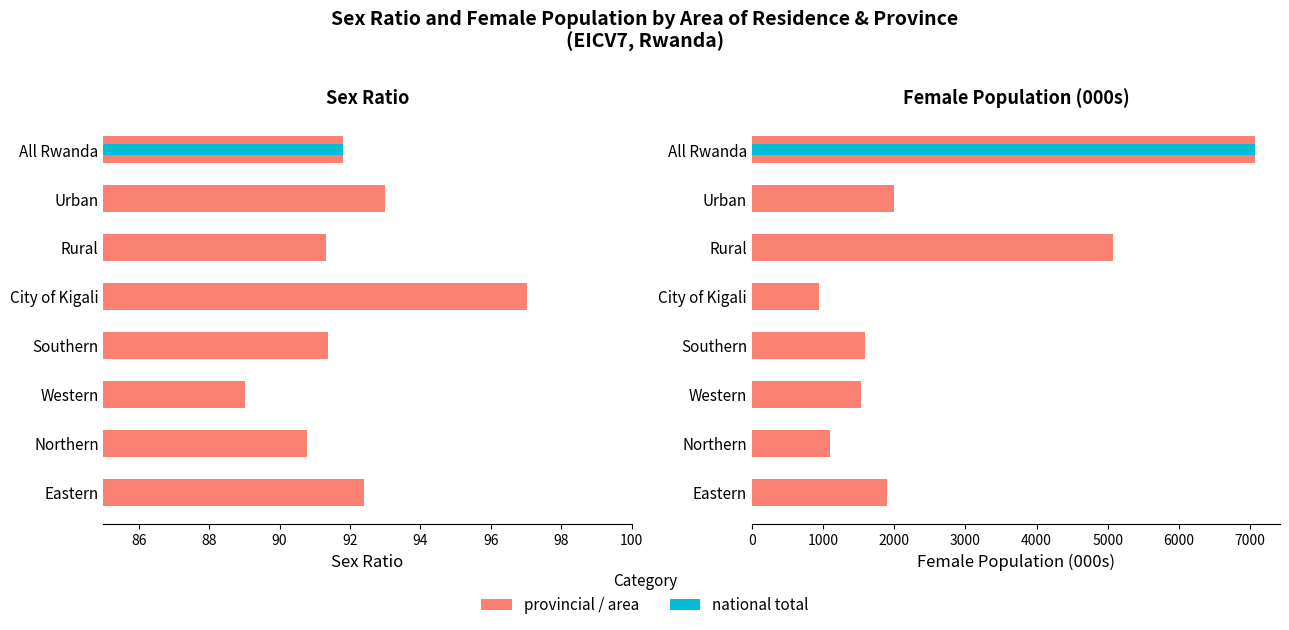

Rank the series at Southern from highest to lowest value.

Female Population (000s), Sex Ratio